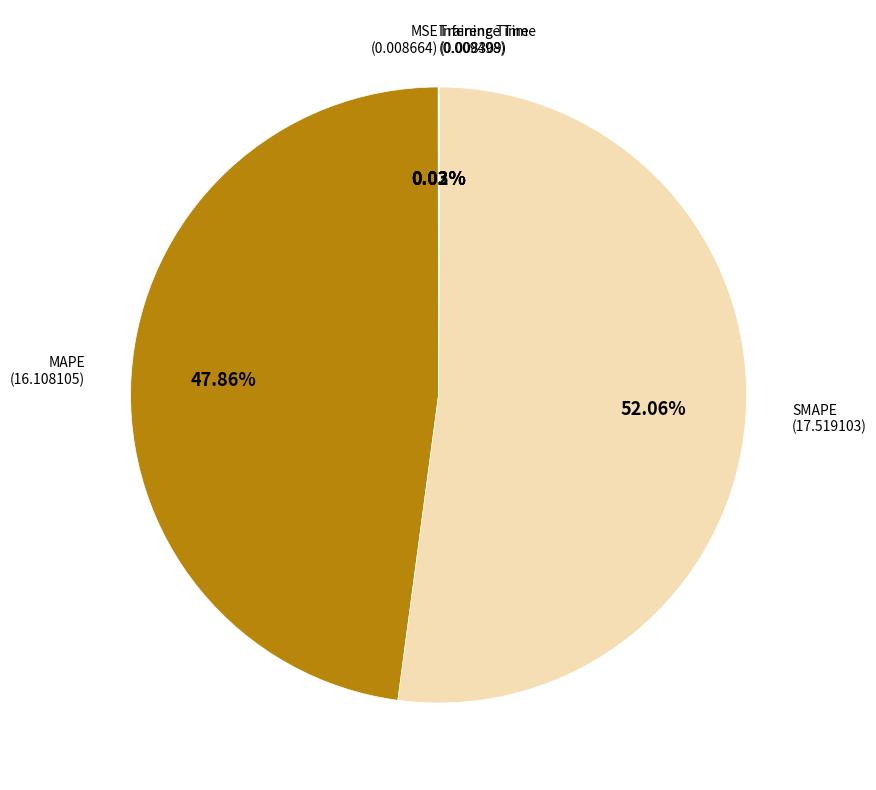

To the nearest percent, what portion does SMAPE represent?

52%